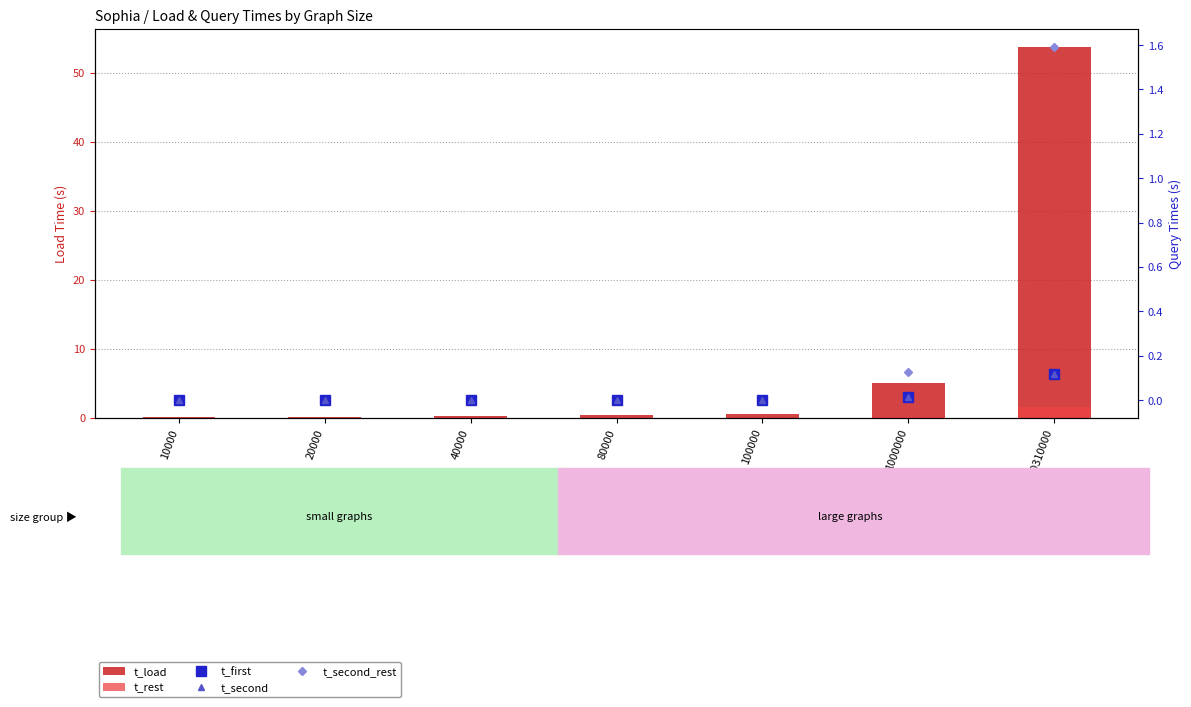

Count the number of data series in this chart.

5